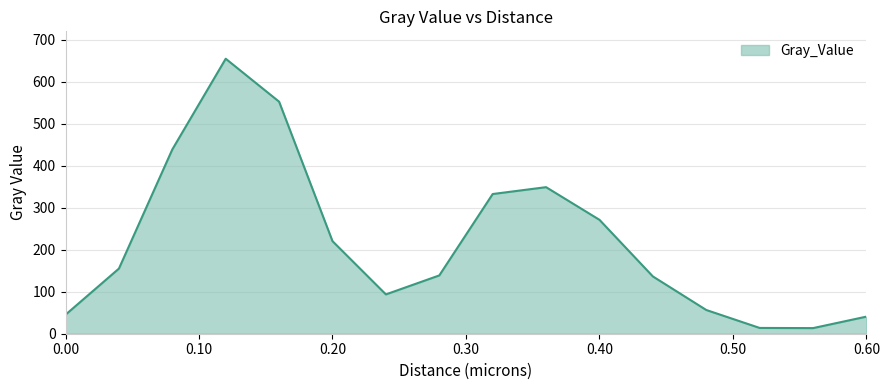

What is the difference between the maximum and second lowest values?

641.0